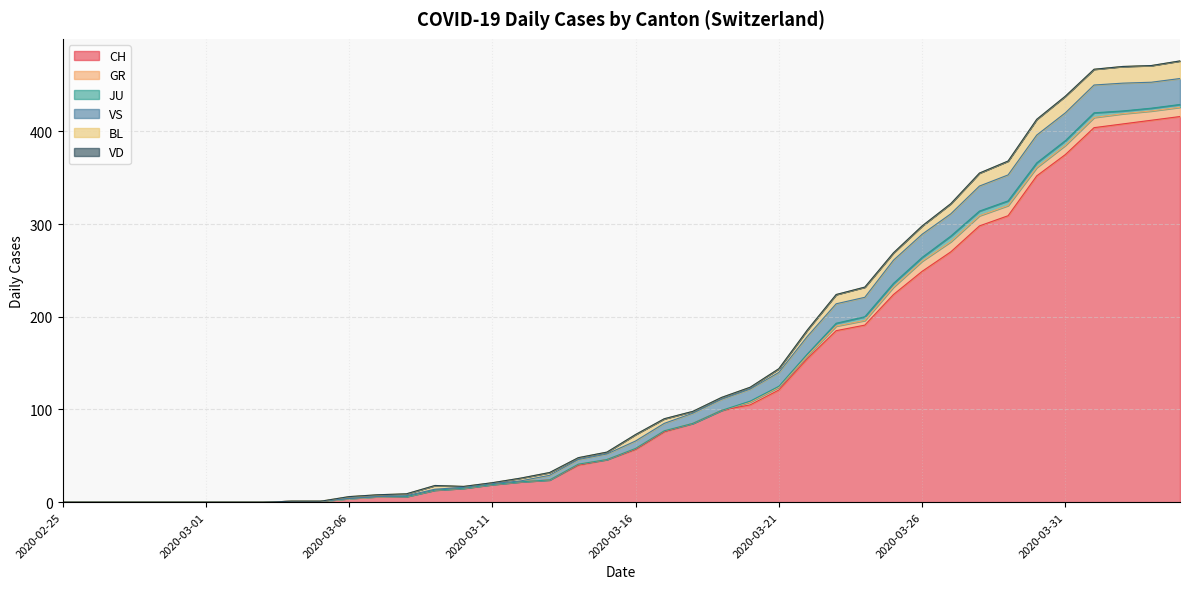

At how many categories does at least one series exceed 304?

7